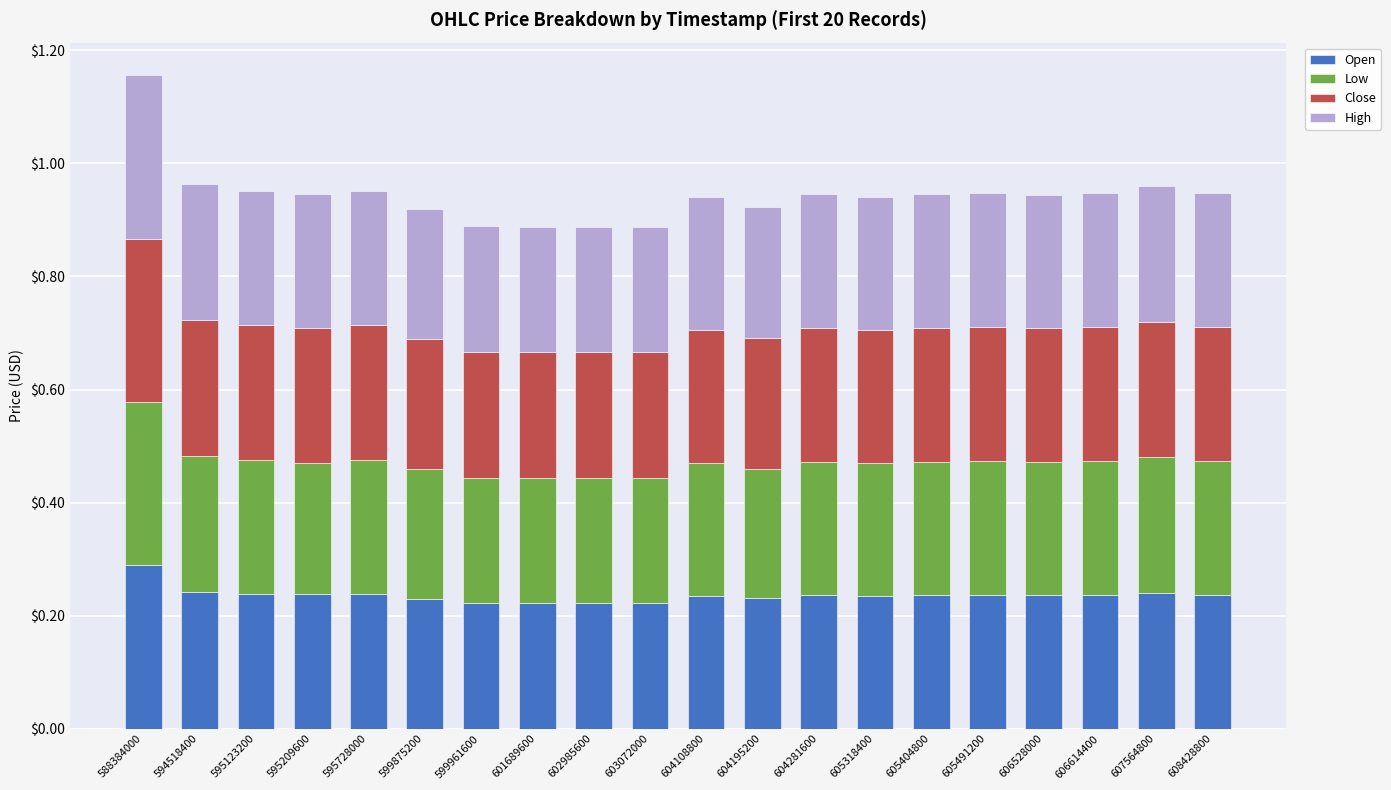

At which category is the sum across all series the highest?

588384000